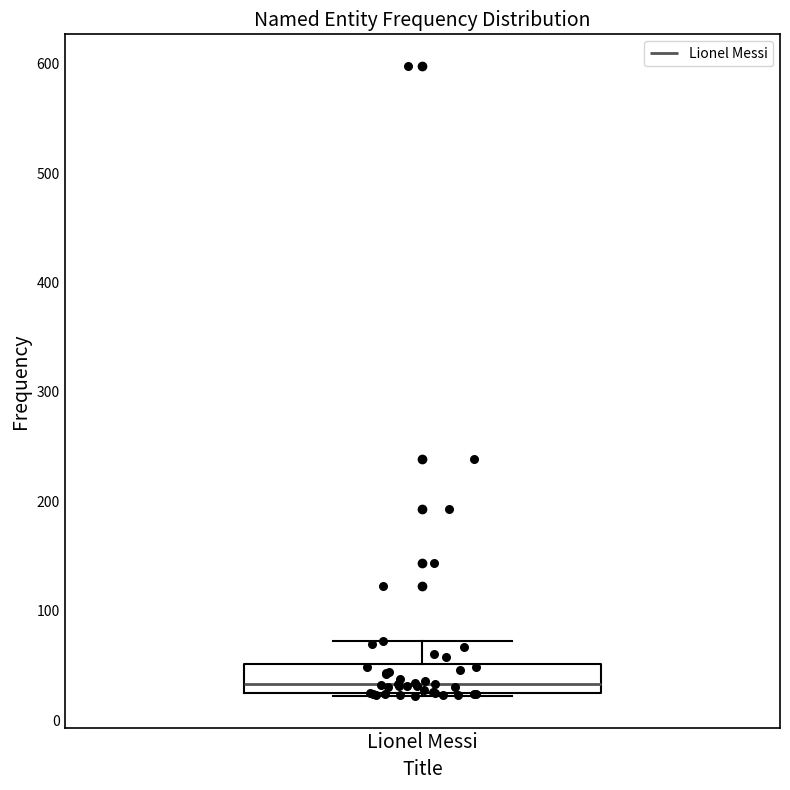

Transcribe this box plot: give where the median line is, the range the box spans, and where the two whiskers end, as read against the y-axis. The values are not printed on the chart, so give them approximately, as read against the axis.

median 30 (just above the box's lower edge), box 30 to 50, whiskers 20 to 70